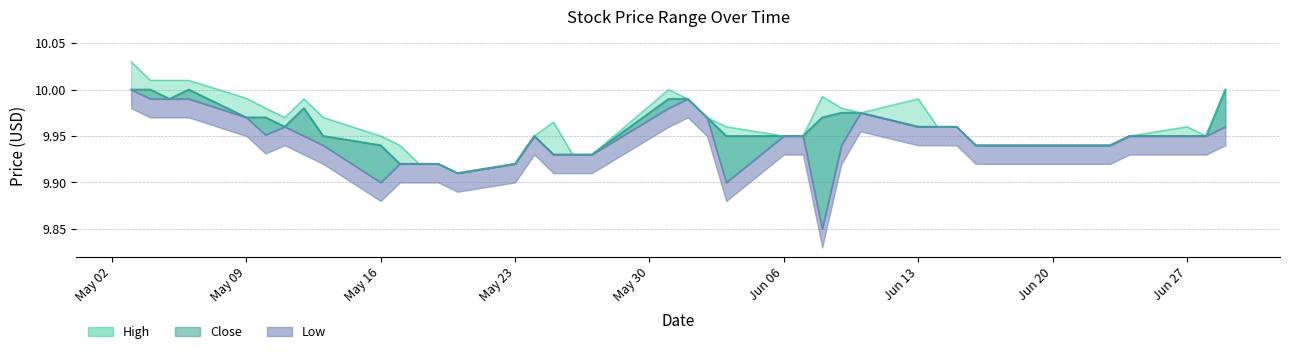

The Low series shows 9.9 at 2022-06-03. True or false?

True